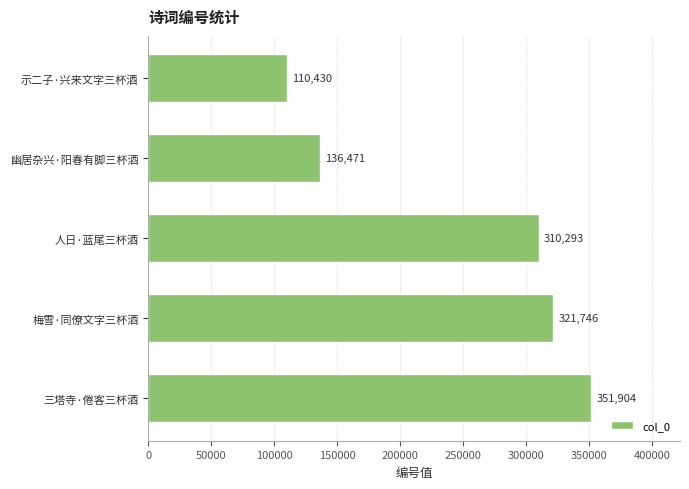

What is the difference between the second highest and minimum values?

211316